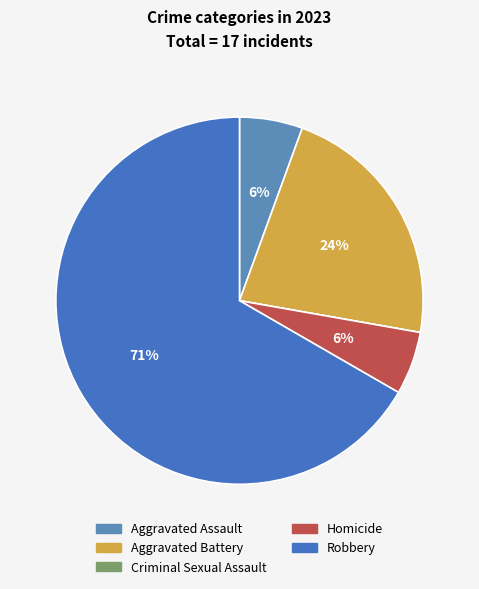

Combined, do Aggravated Assault and Robbery account for over 50%?

Yes